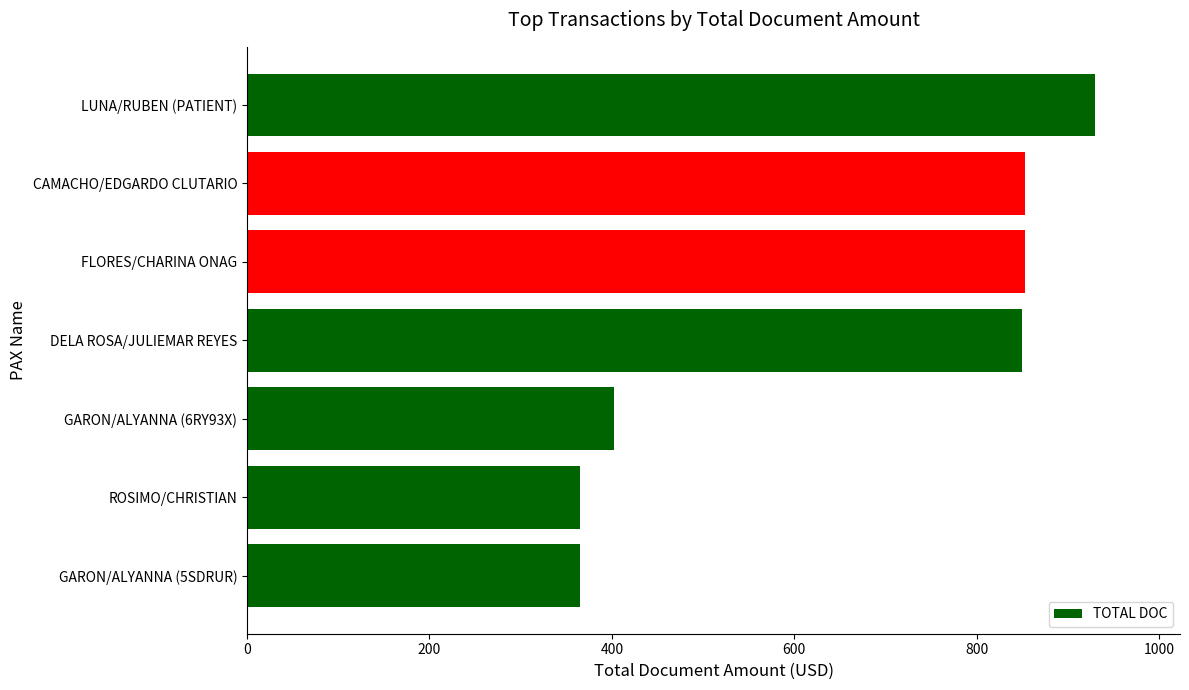

Between LUNA/RUBEN (PATIENT) and DELA ROSA/JULIEMAR REYES, which is larger?

LUNA/RUBEN (PATIENT)